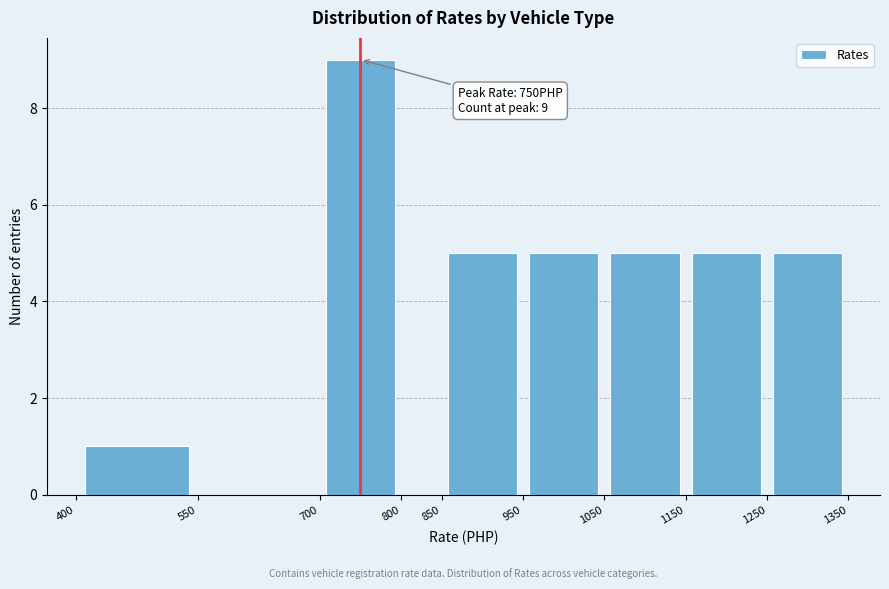

Which range on the x-axis has the tallest bar?

700 to 800